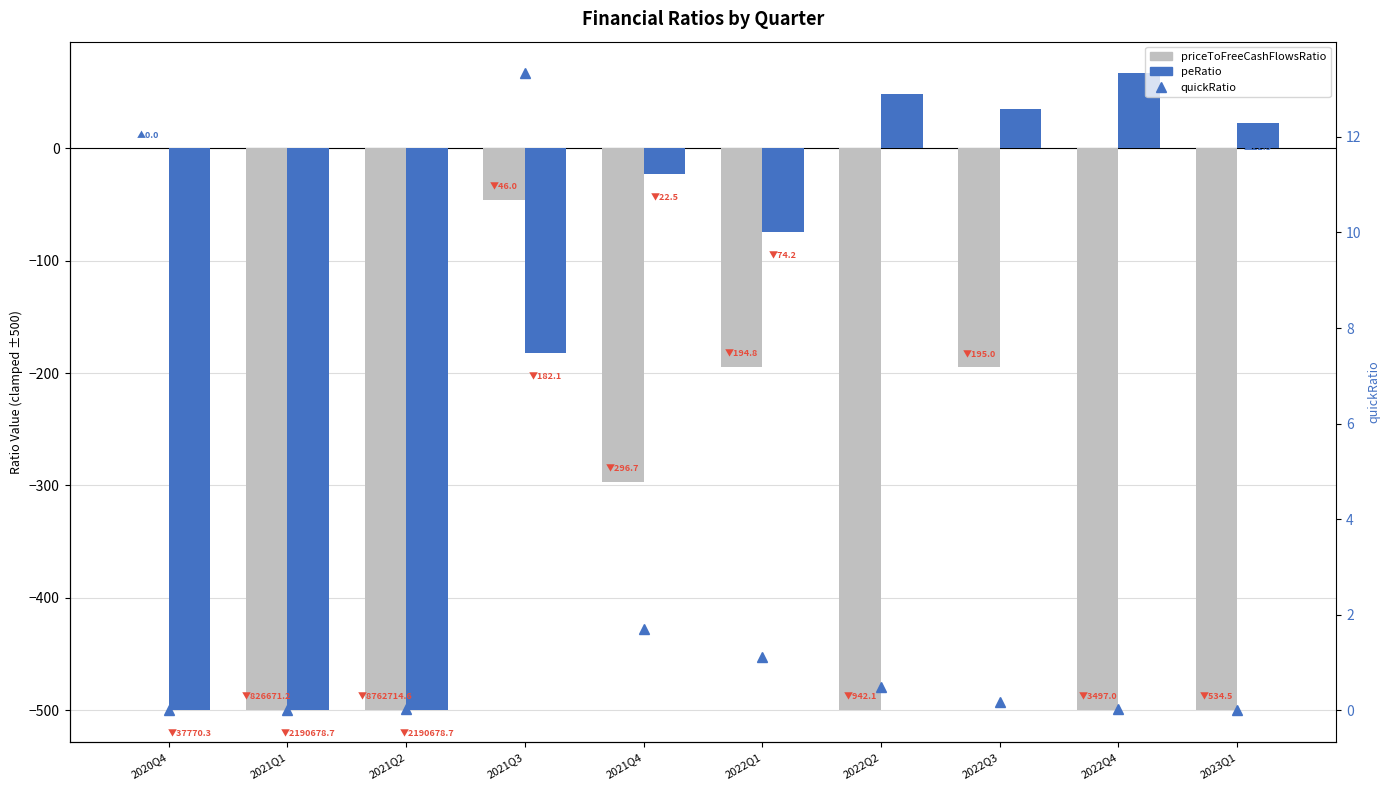

At which label does priceToFreeCashFlowsRatio first exceed -296?

2020Q4